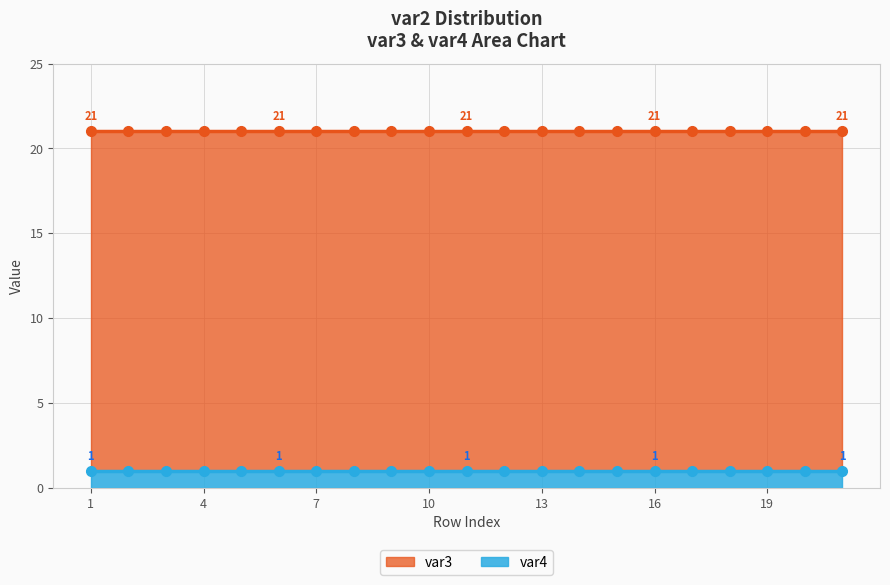

Reading left to right, extract all data points from this chart.

var3: 20	20	20	20	20	20	20	20	20	20	20	20	20	20	20	20	20	20	20	20	20
var4: 1	1	1	1	1	1	1	1	1	1	1	1	1	1	1	1	1	1	1	1	1